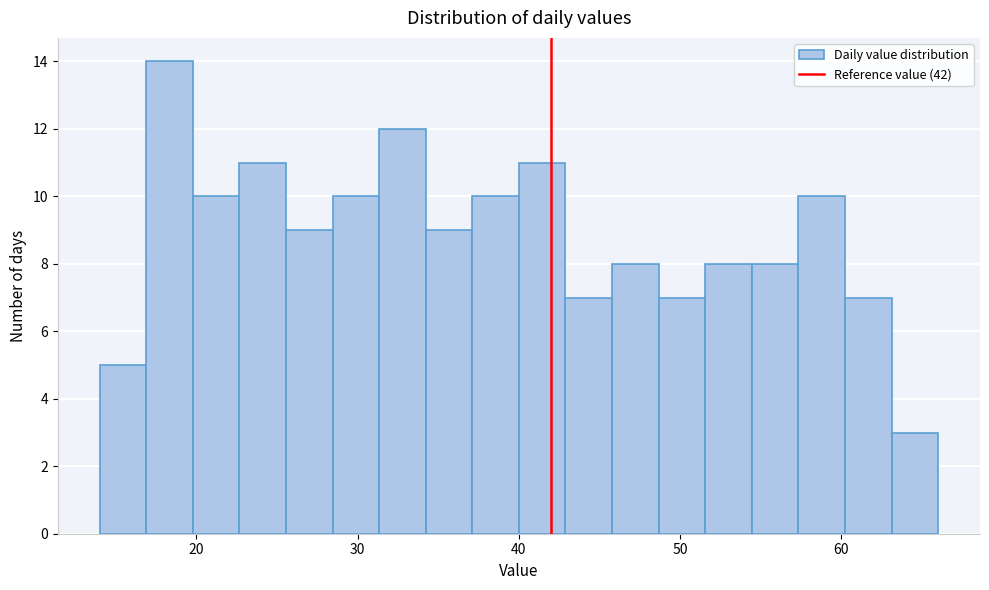

Read against the x-axis, roughly where is the centre of the tallest bar?

18